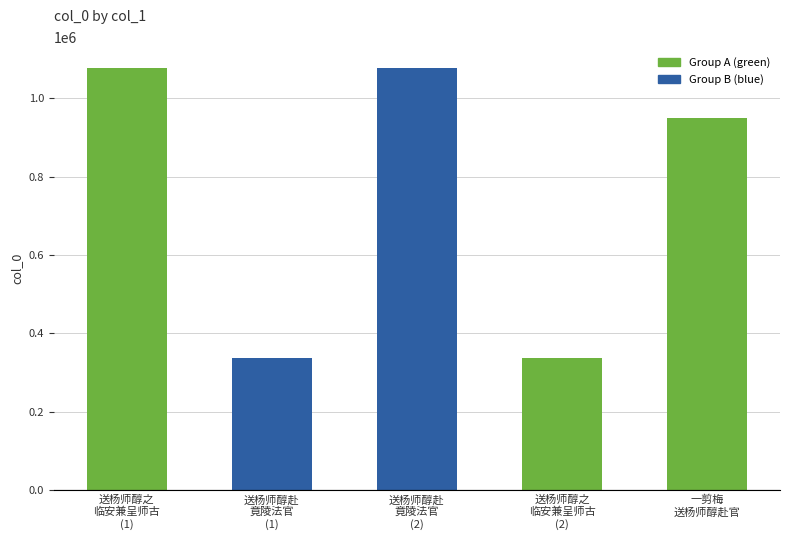

What is the value of the 3rd bar from the left?

1076458